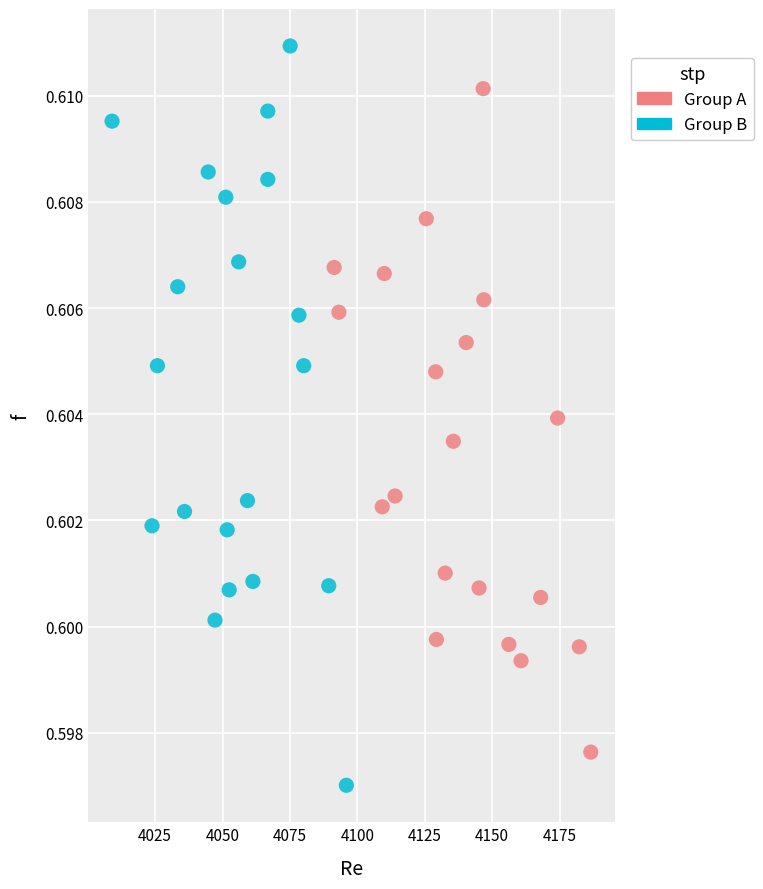

Which series contains the lowest Y value?

Group B